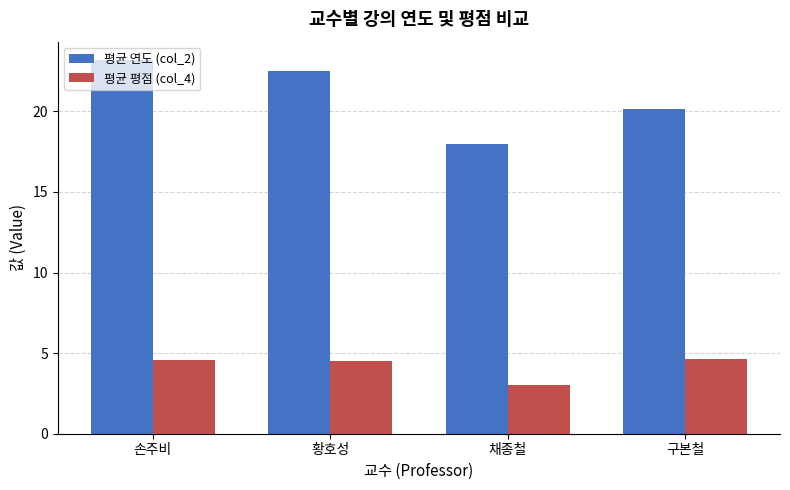

List the series in order of their peak value, highest first.

평균 연도 (col_2), 평균 평점 (col_4)